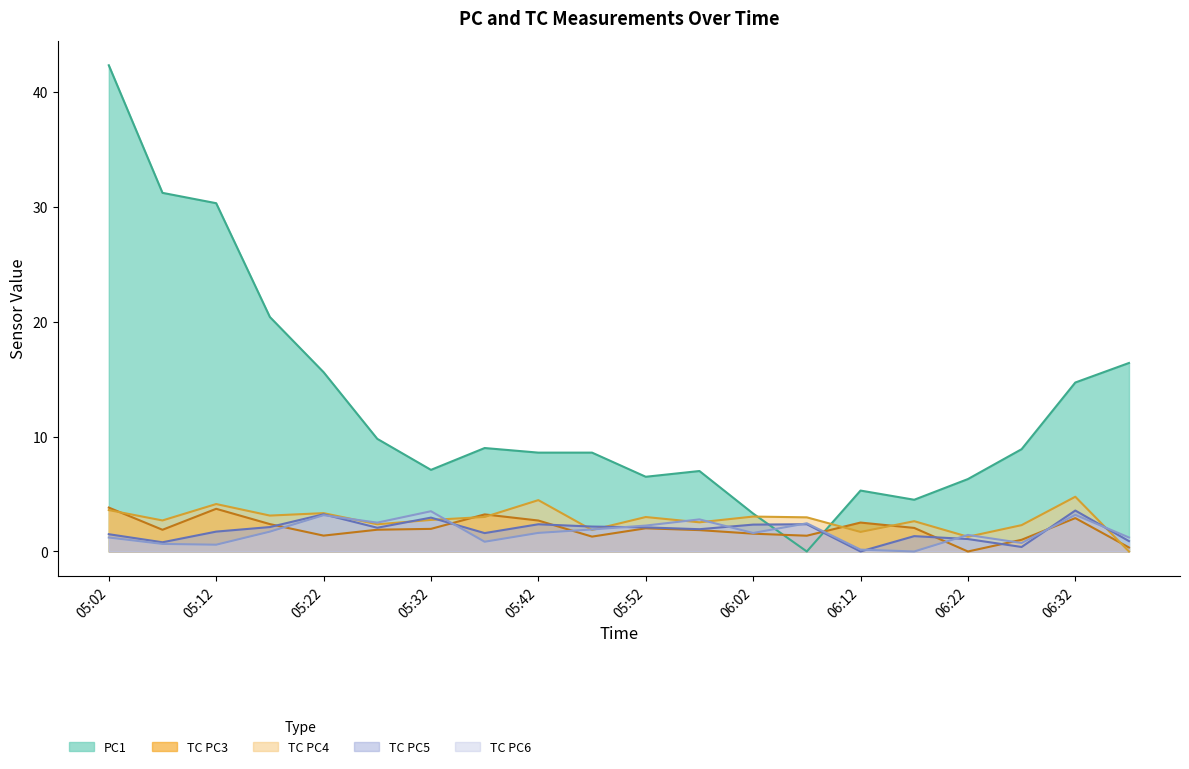

Where is TC PC4 nearest to the value 2?

05:47